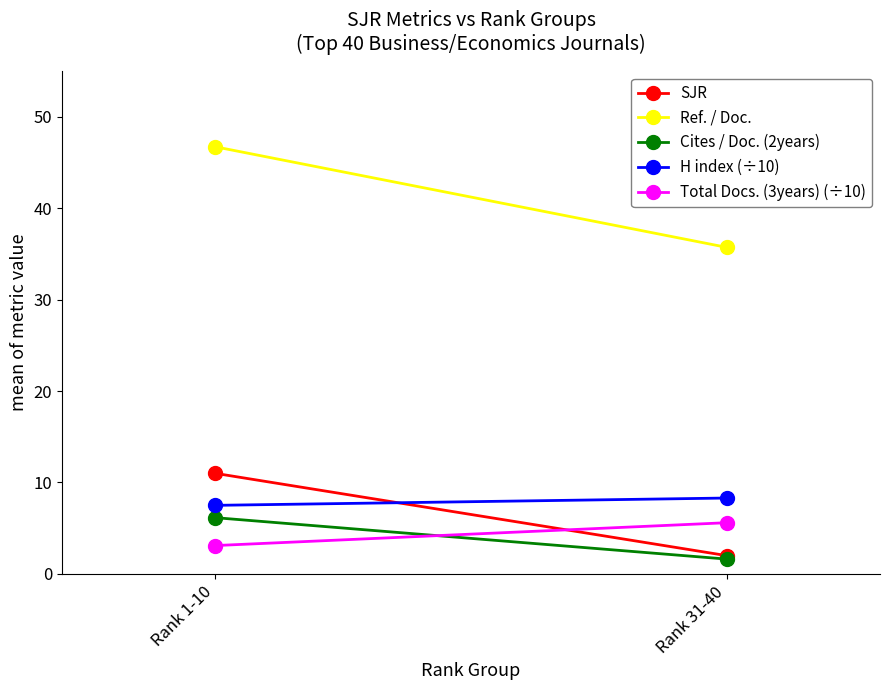

What is the total value across all series at Rank 1-10?

74.5